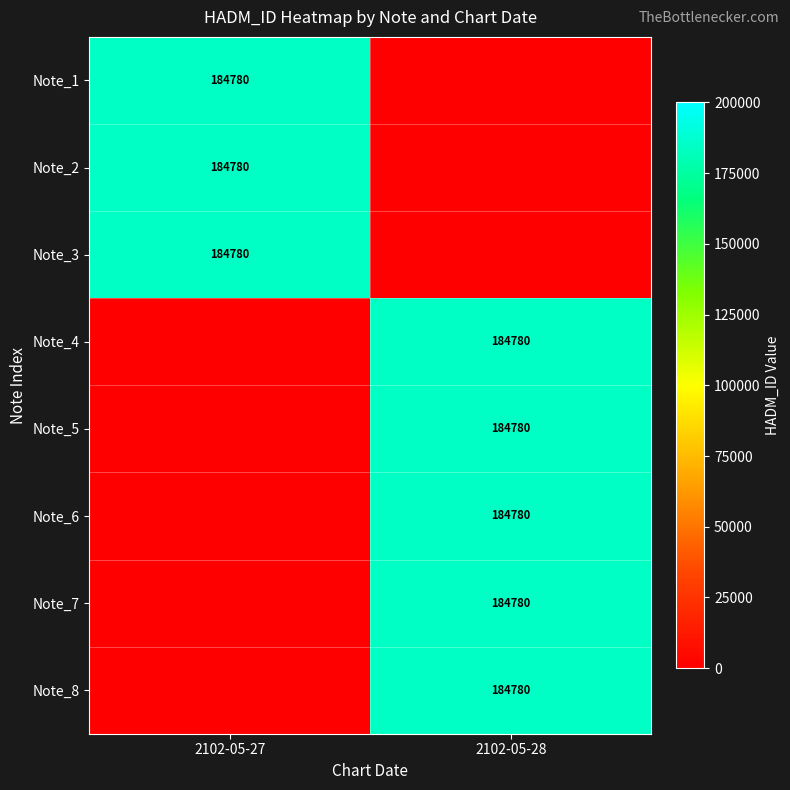

The Note_1 series shows 76732 at 2102-05-27. True or false?

False